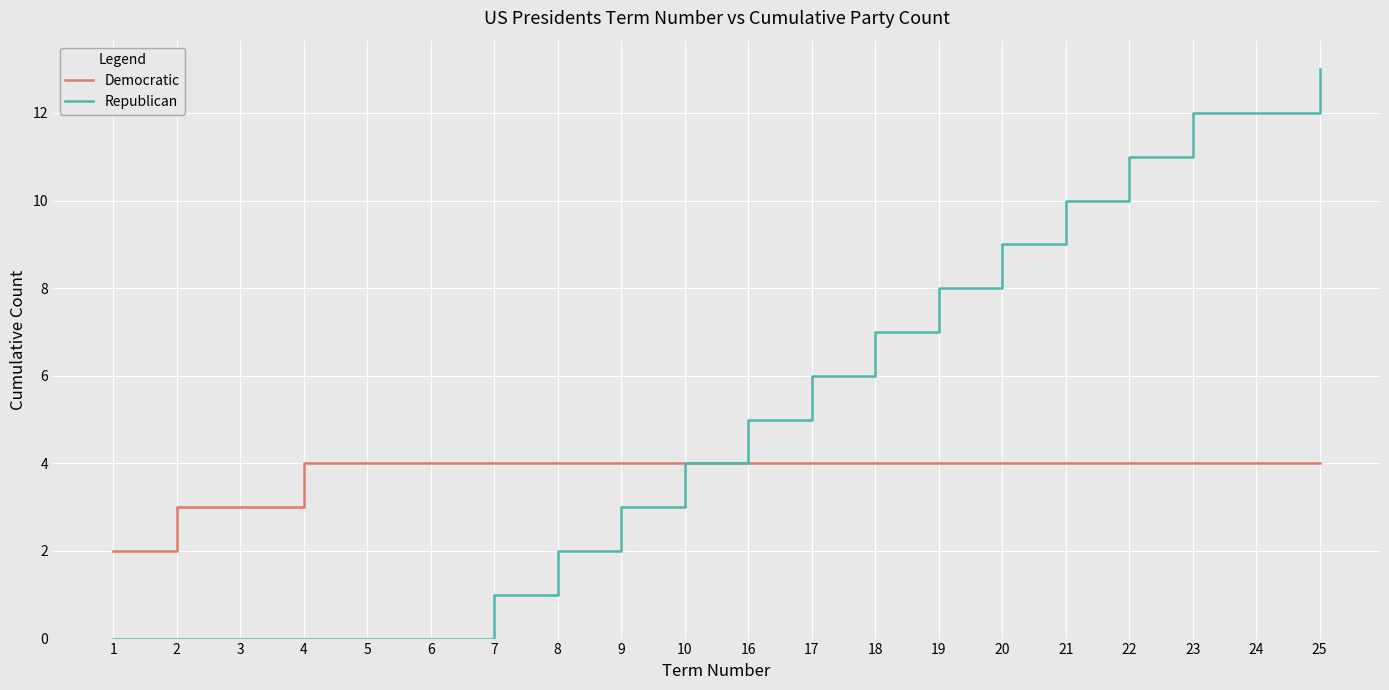

What is the difference between the second highest and second lowest values in the Republican series?

12